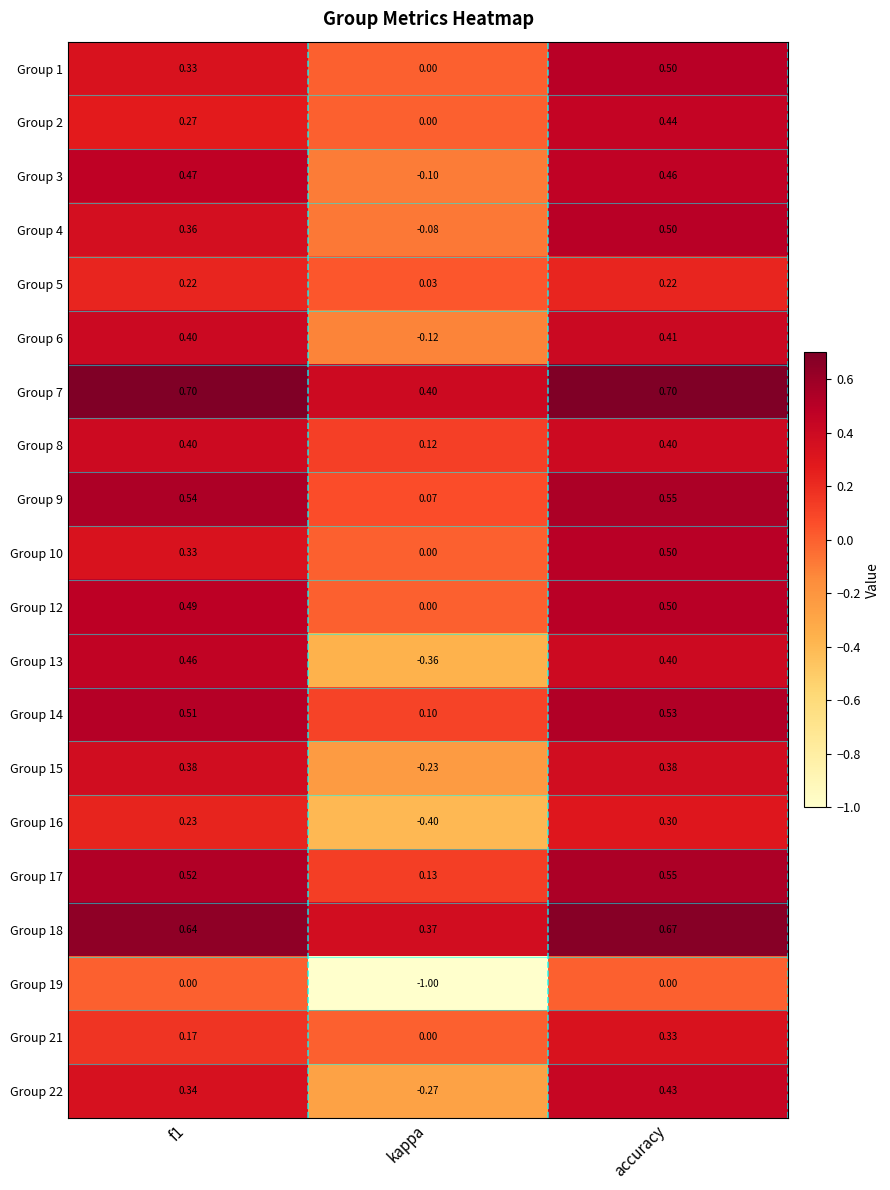

At which label is Group 6 closest to 0?

kappa